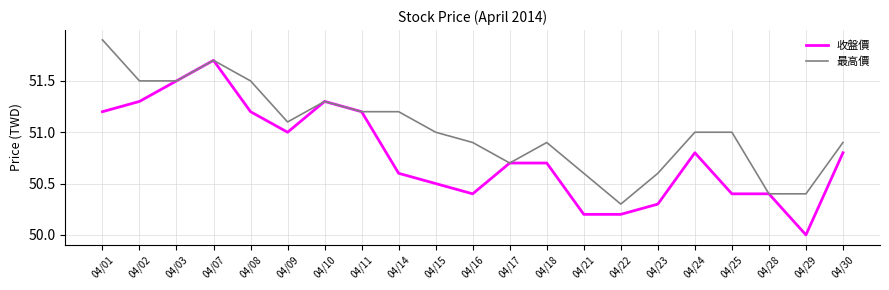

Read the 收盤價 value at 04/15.

50.5